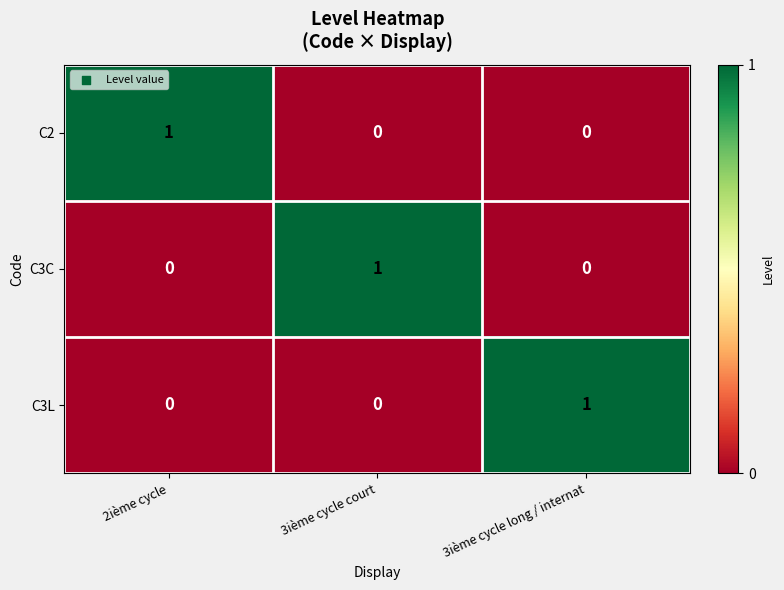

The value of C3L at 3ième cycle court is 1. True or false?

False